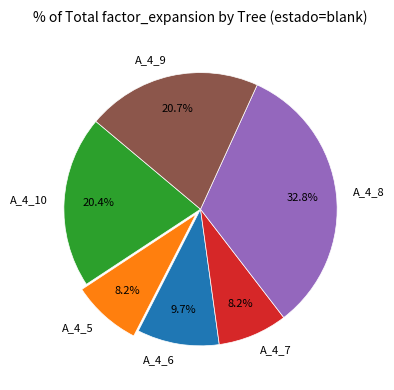

Is there any slice that represents more than half of the pie?

No